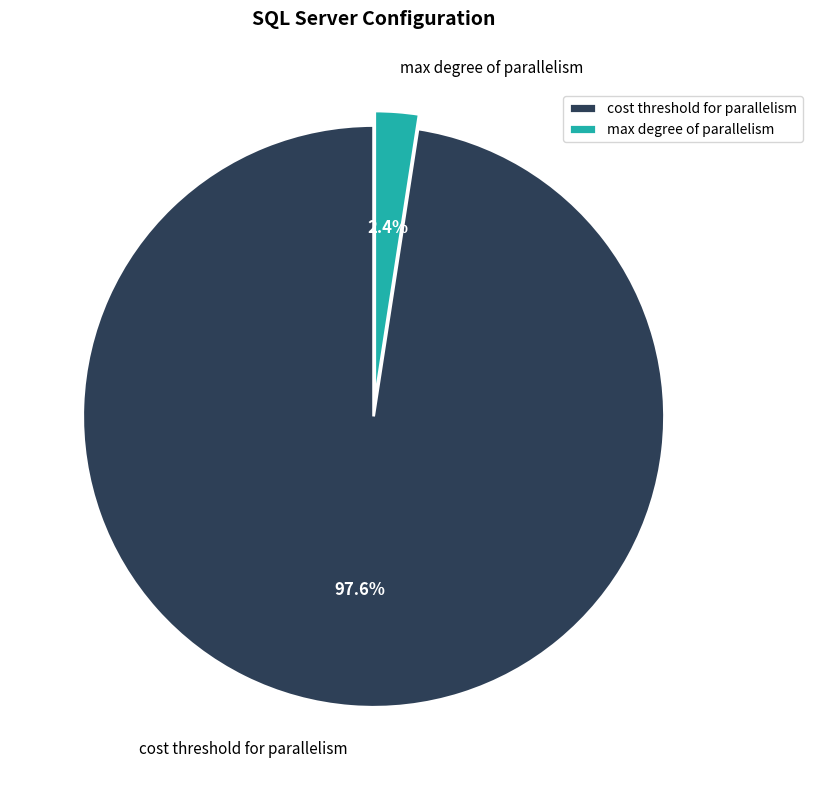

Is it true that max degree of parallelism is 2% of the pie?

True